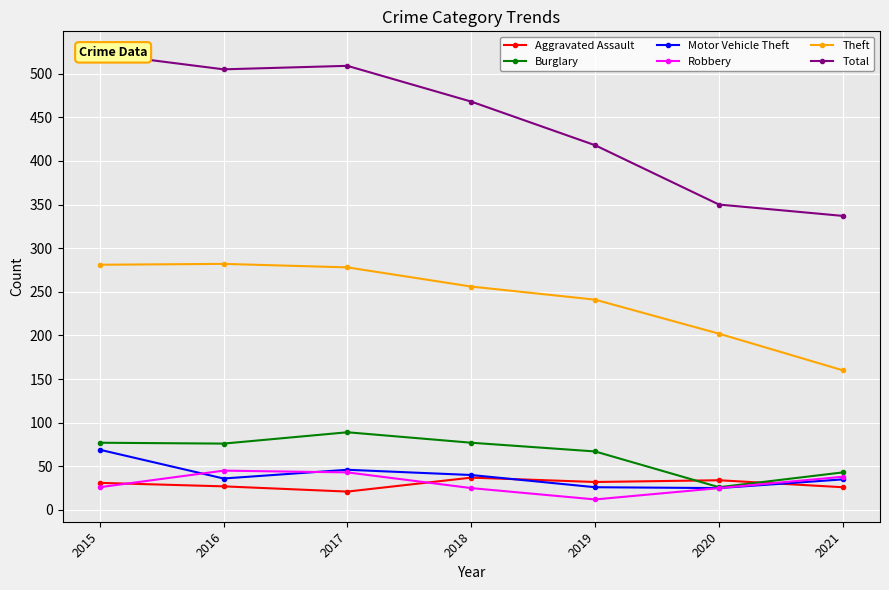

What is the total value across all series at 2017?

986